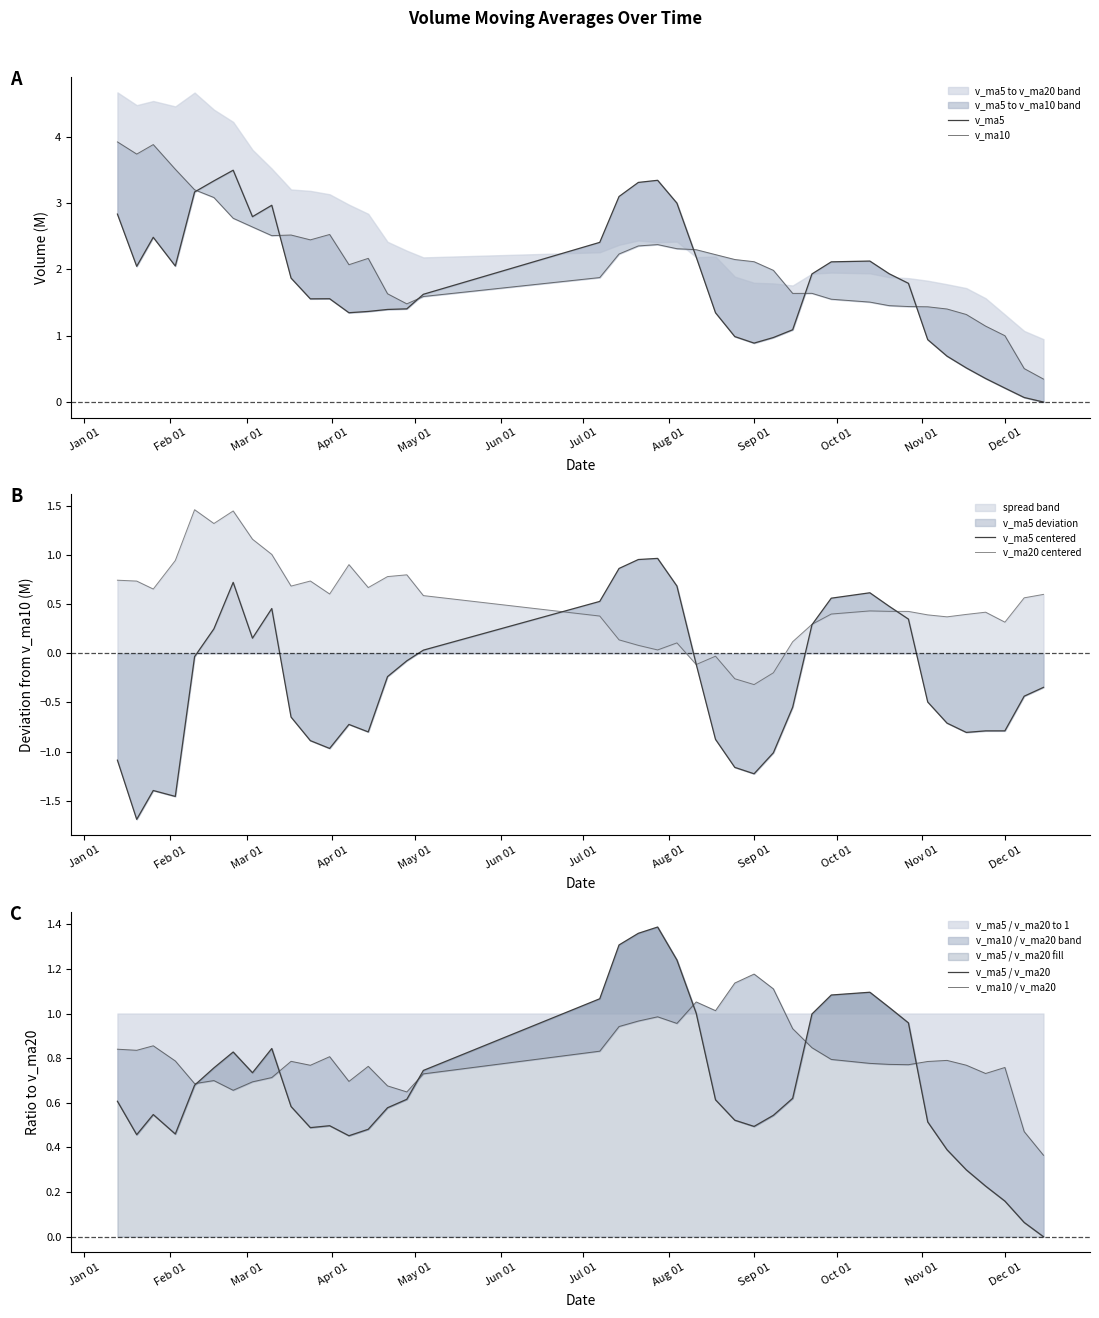

How many values in the v_ma20 centered series are below 0?

5